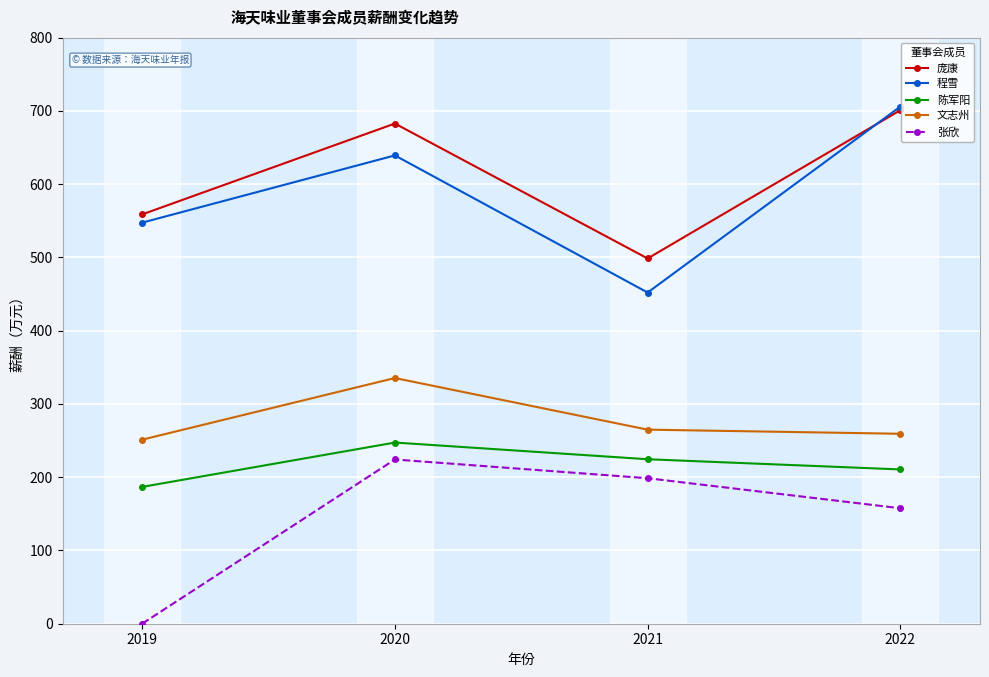

Reading left to right, transcribe all the data shown in this chart.

庞康: 2019=558.6	2020=682.6	2021=498.4	2022=700.8
程雪: 2019=547.4	2020=639.1	2021=451.9	2022=705.8
陈军阳: 2019=186.7	2020=247.2	2021=224.5	2022=210.5
文志州: 2019=251.2	2020=335.3	2021=264.9	2022=259.2
张欣: 2019=0.0	2020=224.1	2021=198.6	2022=157.6